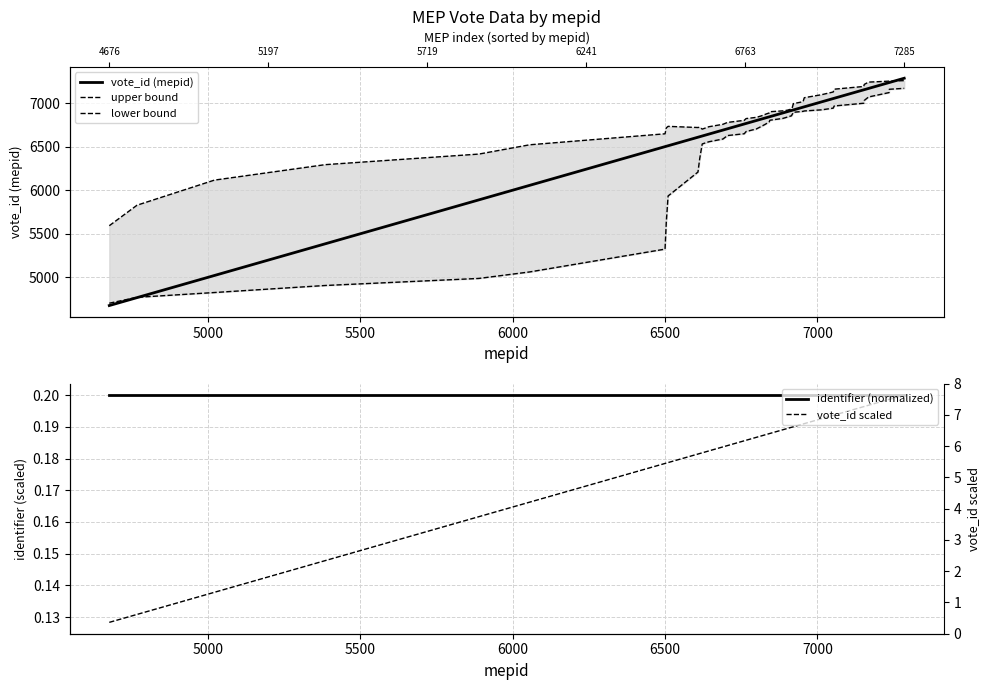

What is the difference between the highest and lowest values at 14?

6777.8